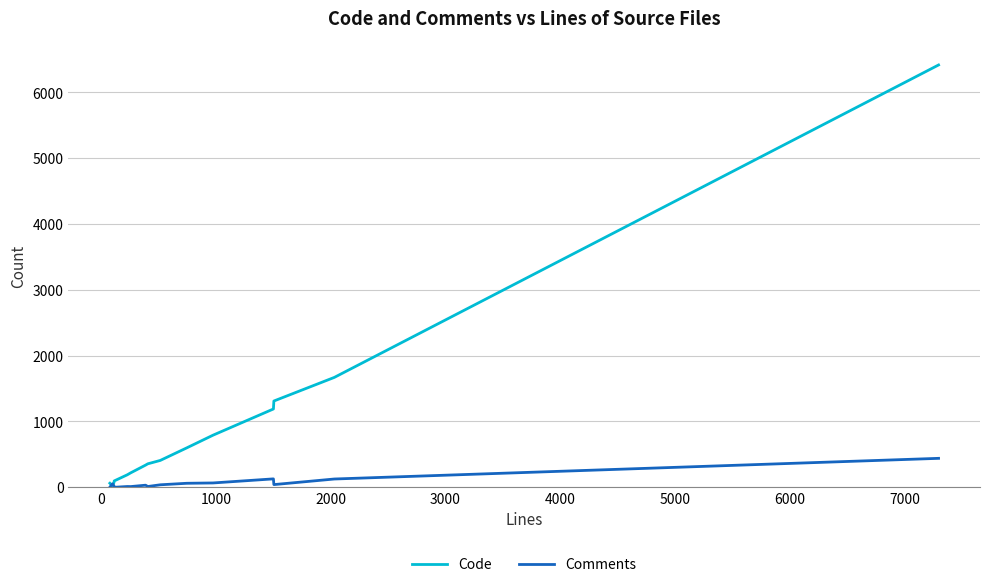

Which series has the largest total across all categories?

Code